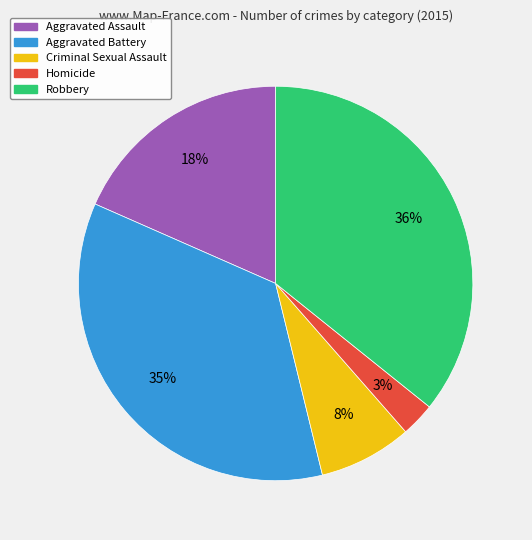

How many segments does this pie chart have?

5